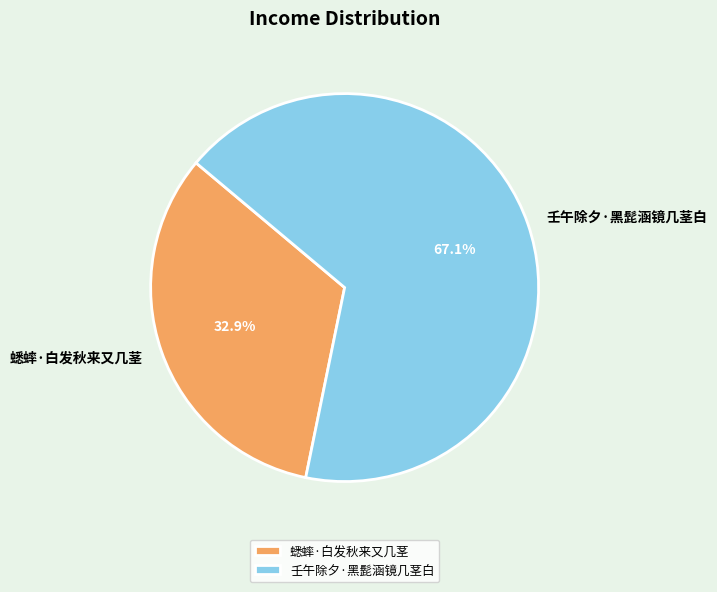

Is it true that 壬午除夕·黑髭涵镜几茎白 is 67% of the pie?

True